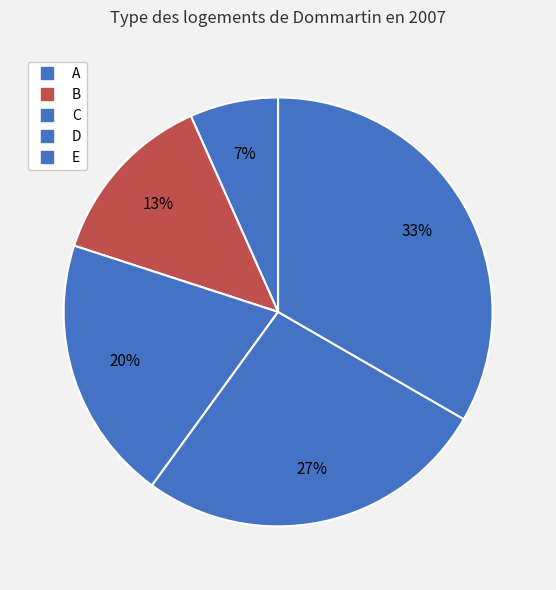

The A slice represents 7% of the pie. True or false?

True